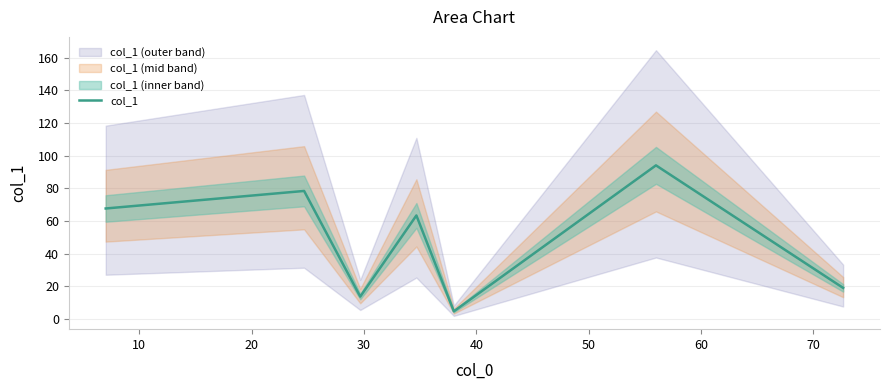

True or false: the data has more than 0 interior local peaks.

True